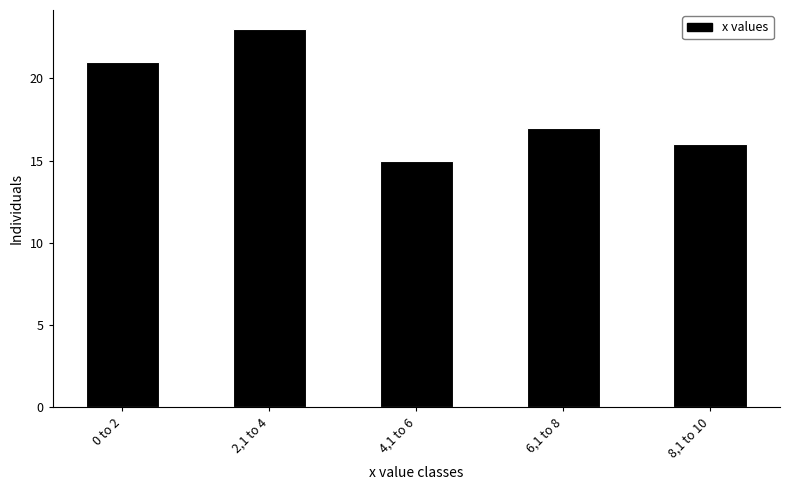

Reading left to right, what are all the values shown in this chart?

21	23	15	17	16